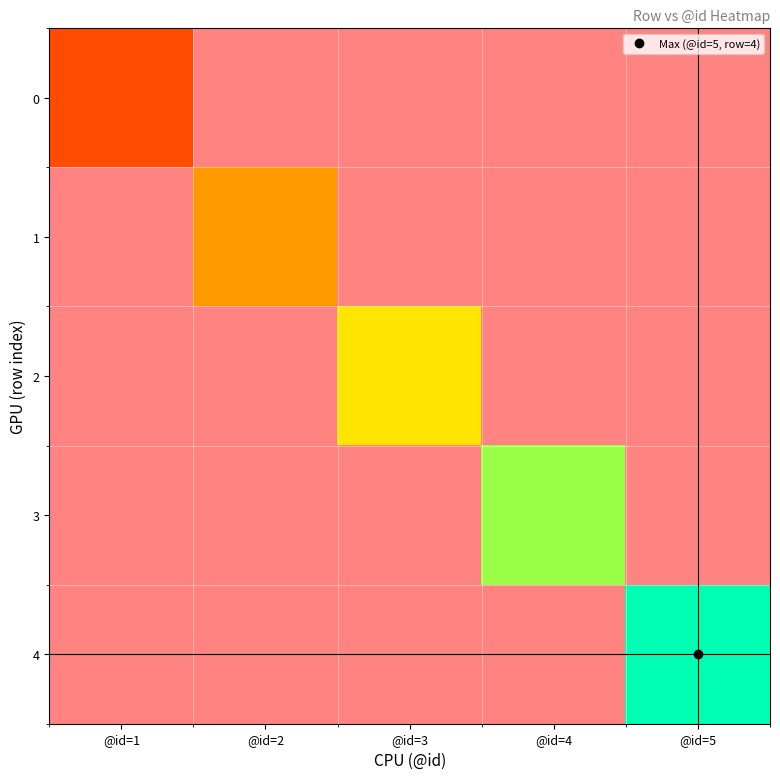

Rank the series by their maximum value, from lowest to highest.

0, 1, 2, 3, 4